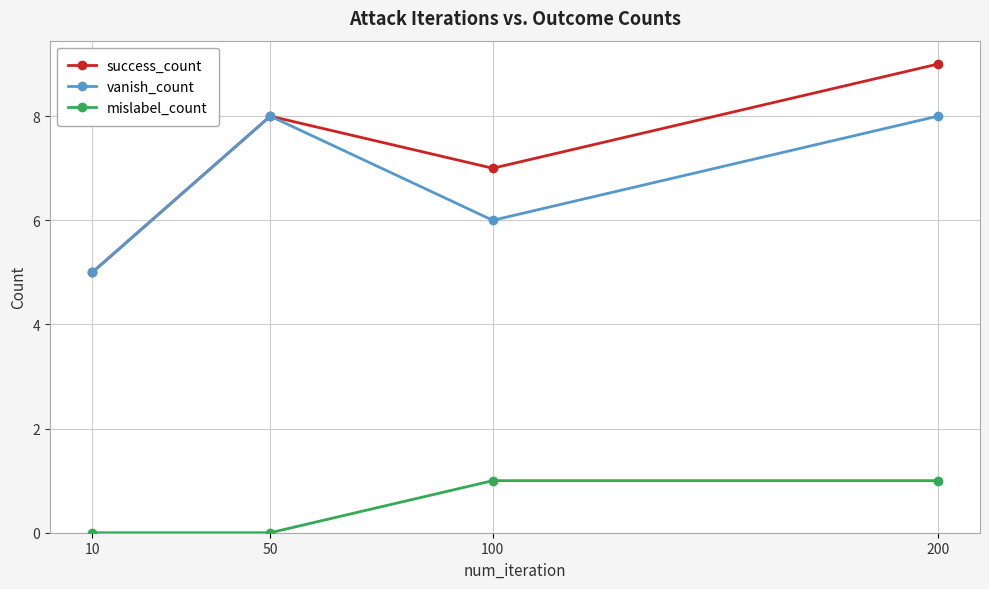

Is this an area chart (filled region under the line)?

No